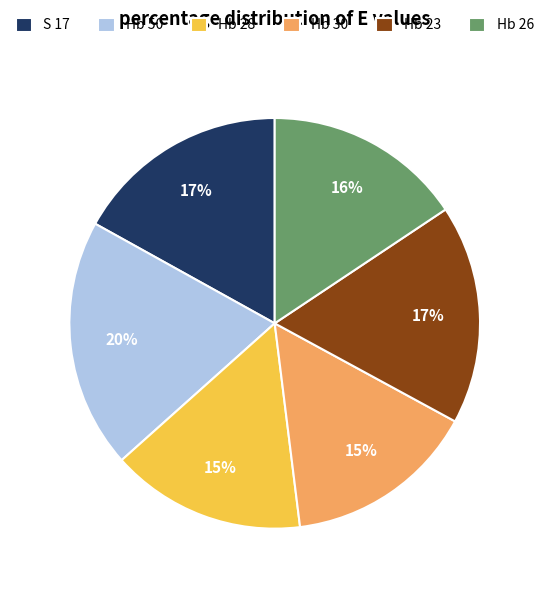

What percentage is the S 17 slice, to the nearest percent?

17%